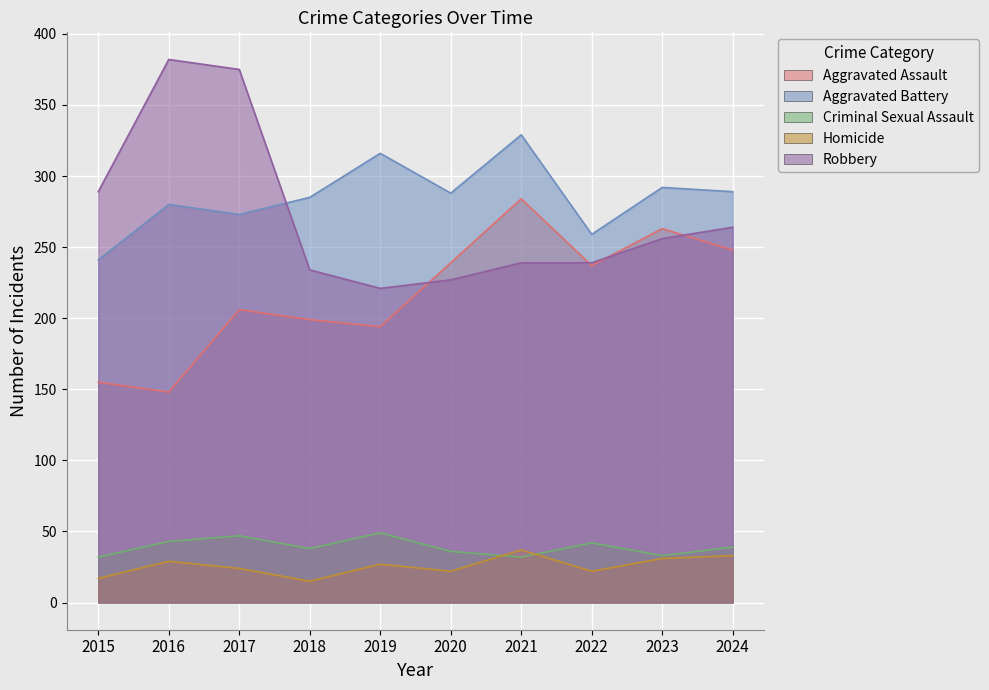

Between 2021 and 2022, which series saw the biggest shift?

Aggravated Battery